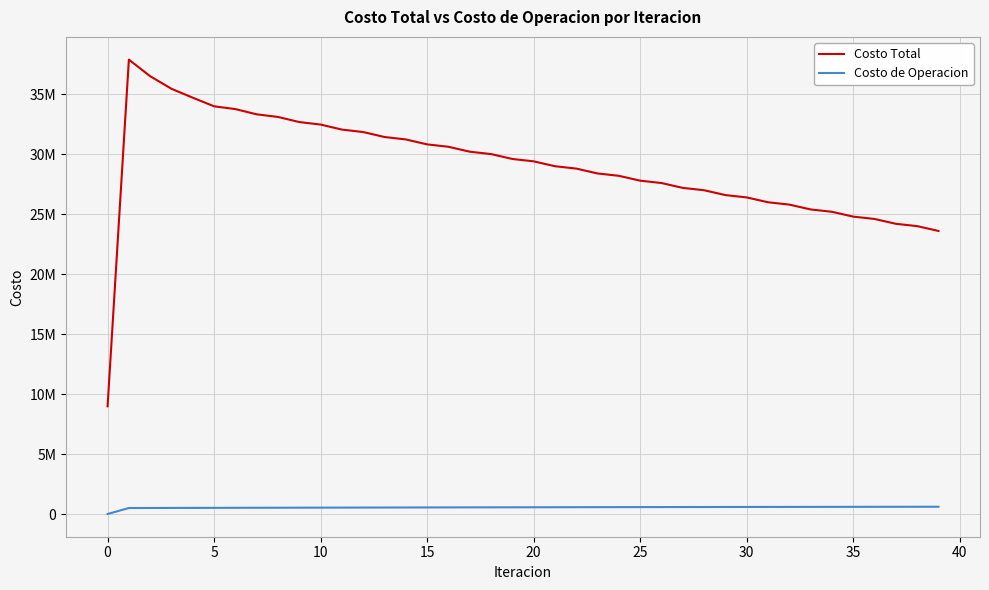

At how many categories does at least one series exceed 11547543?

39